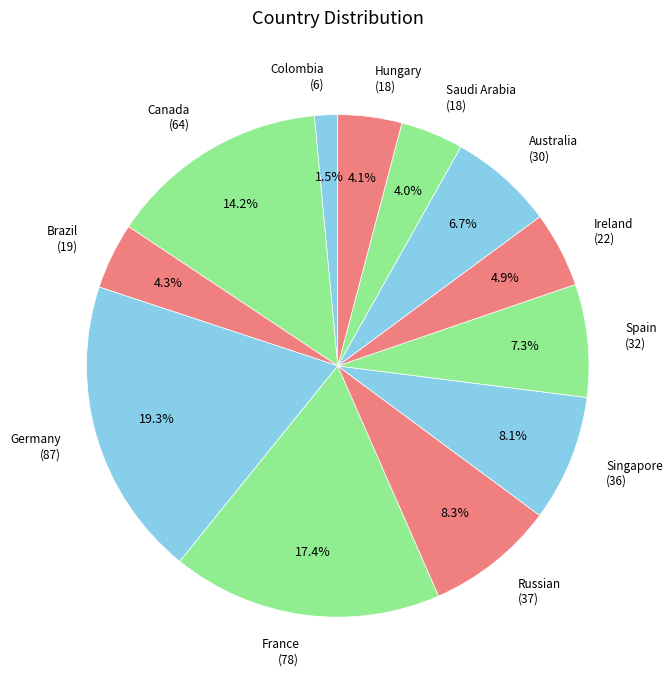

Is it true that Singapore is 8% of the pie?

True